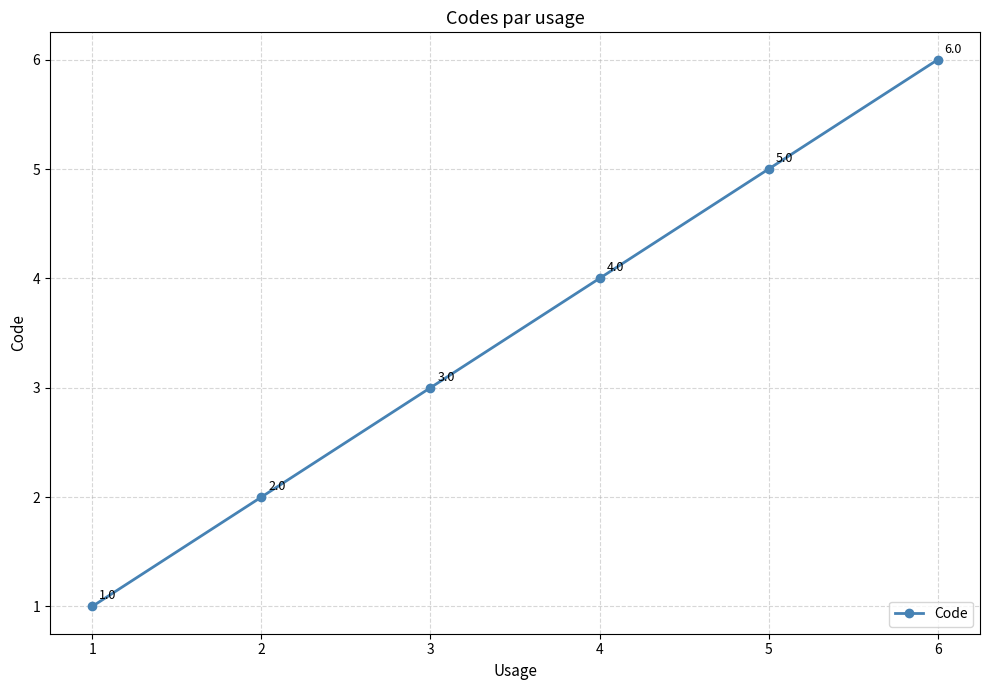

At which label is the value closest to 3?

3